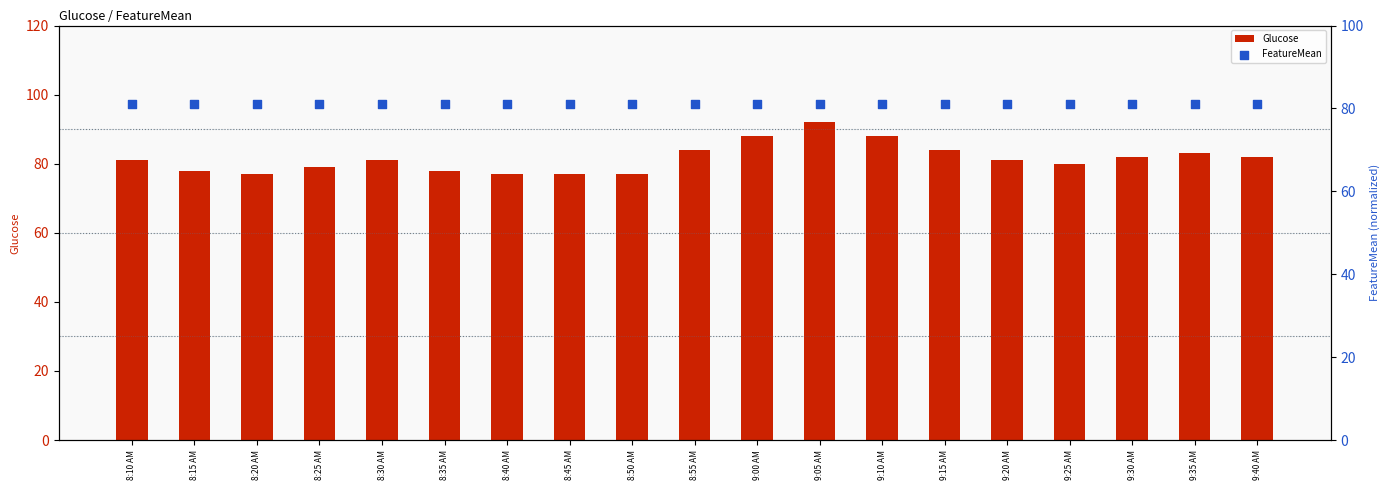

What are all the series names shown in the legend?

Glucose, FeatureMean